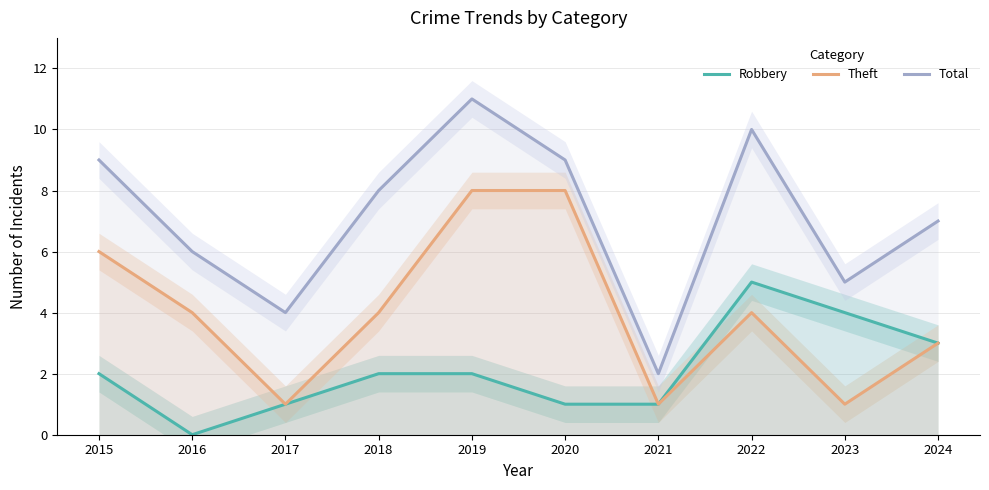

True or false: Theft and Total cross at least once.

False